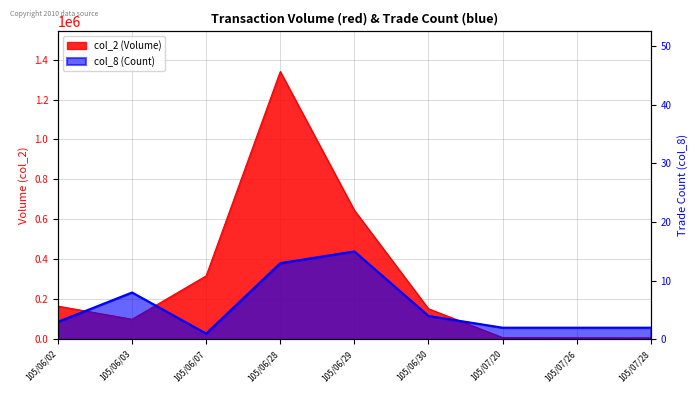

True or false: col_8 and col_2 cross at least once.

False